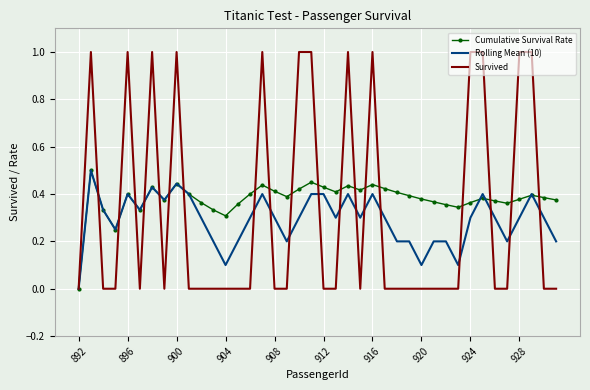

Which series has the widest spread of values?

Survived